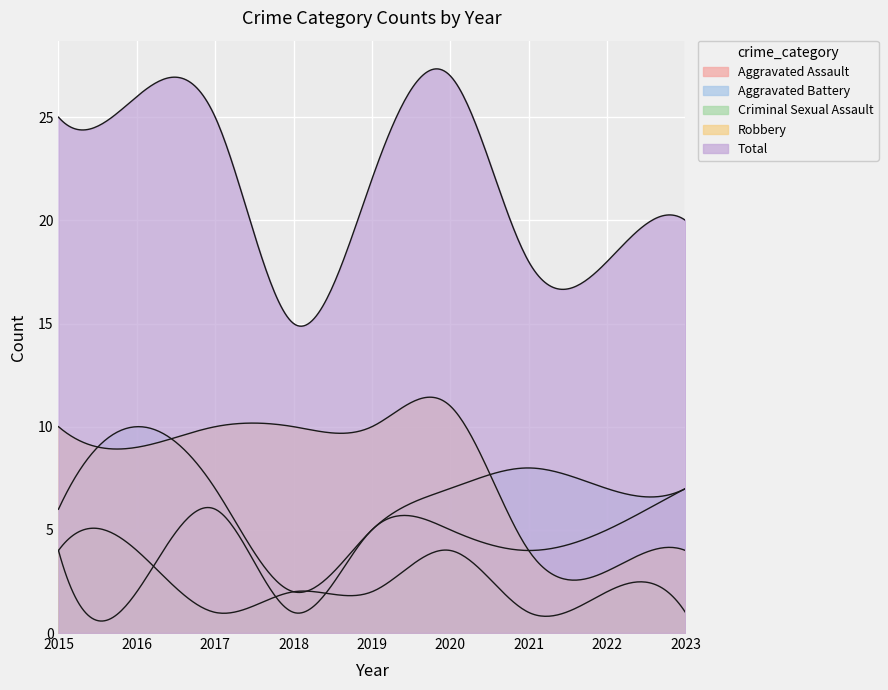

What is the average value of the Robbery series?

8